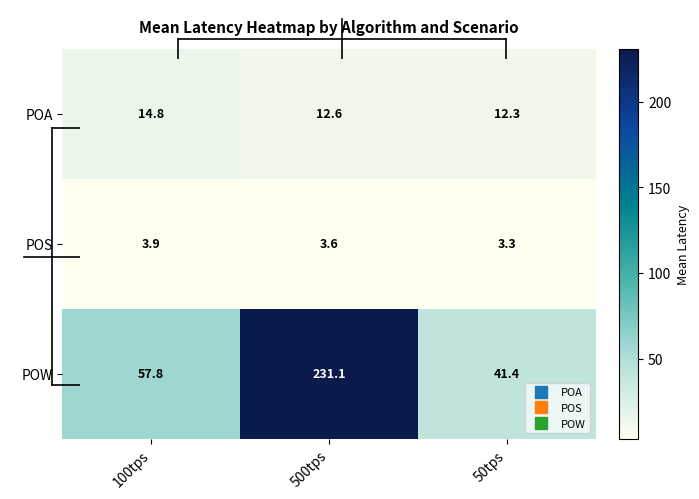

Which series has the largest range (max minus min)?

POW